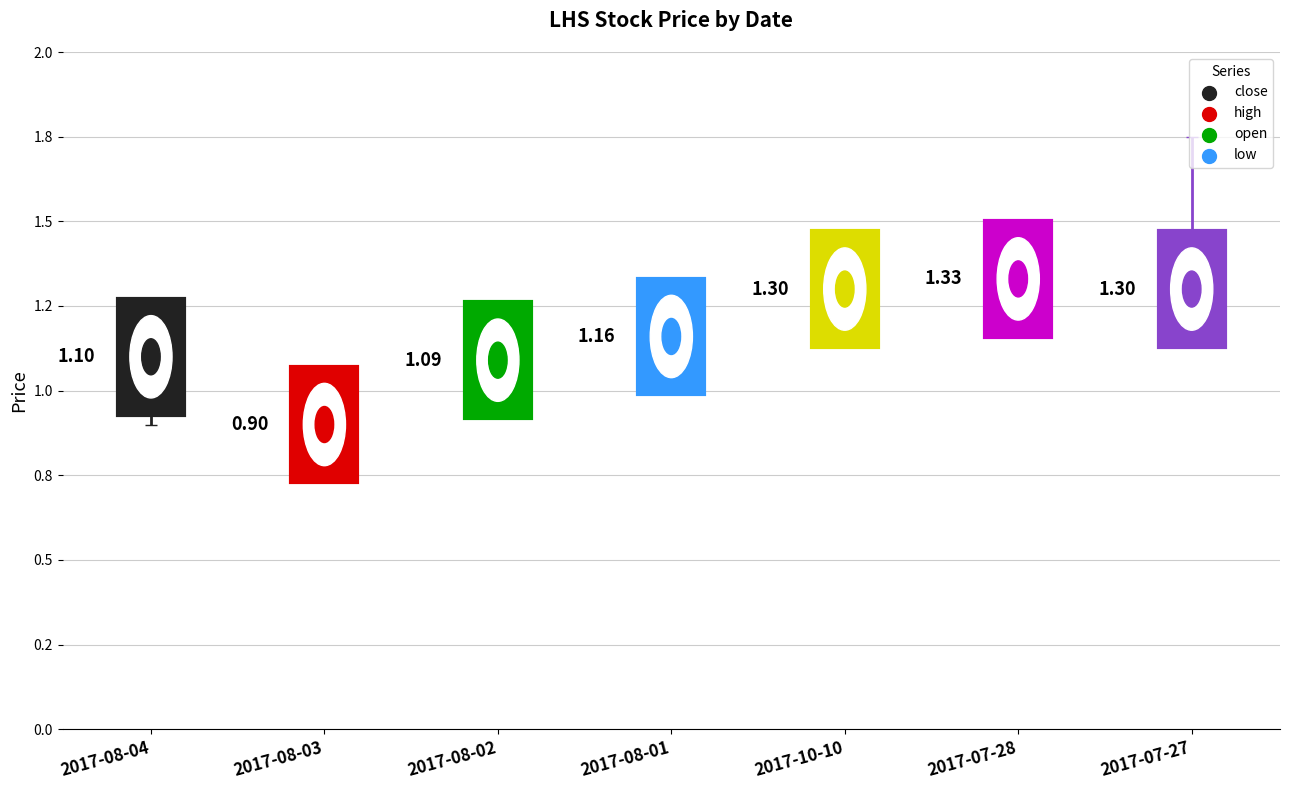

Which series reaches the maximum Y coordinate?

high